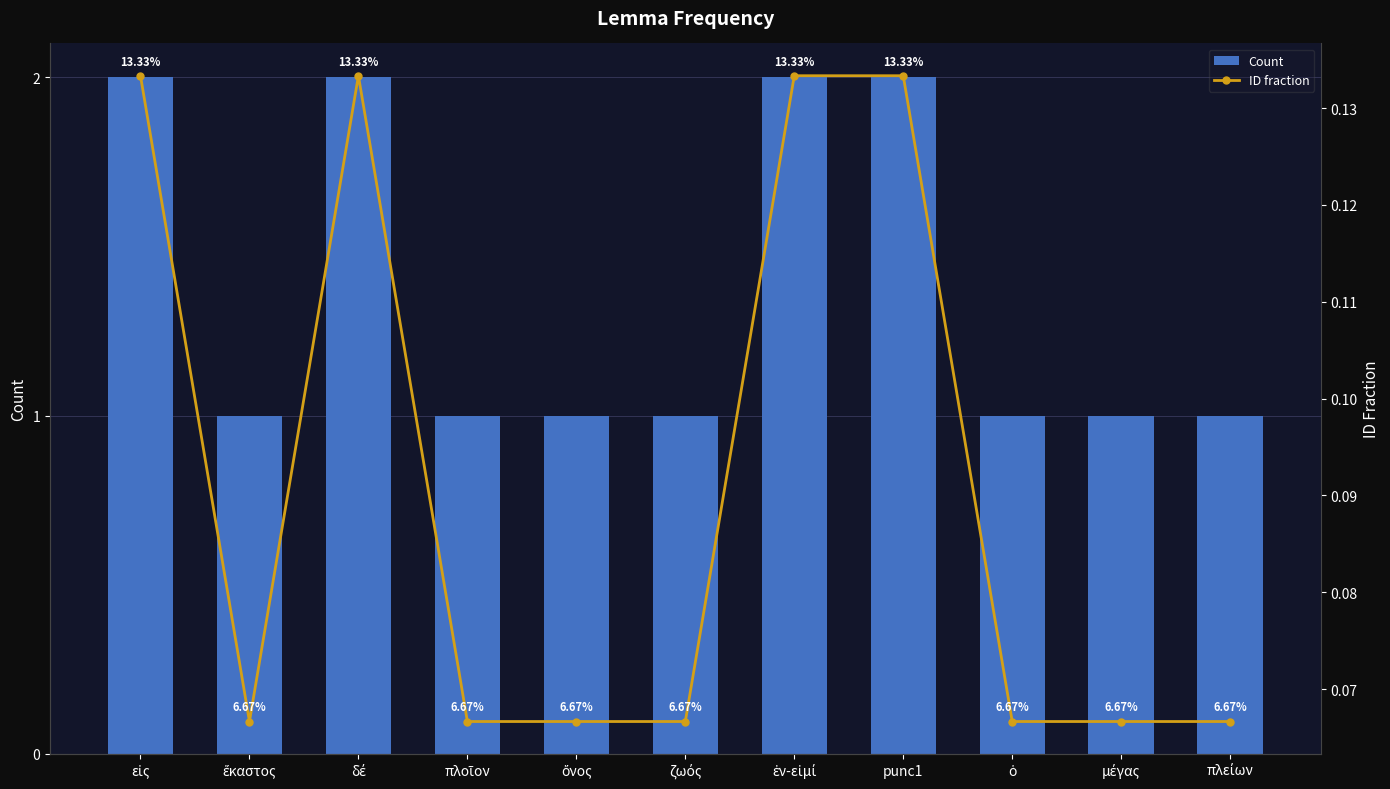

What is the approximate value of ID fraction at μέγας?

0.1